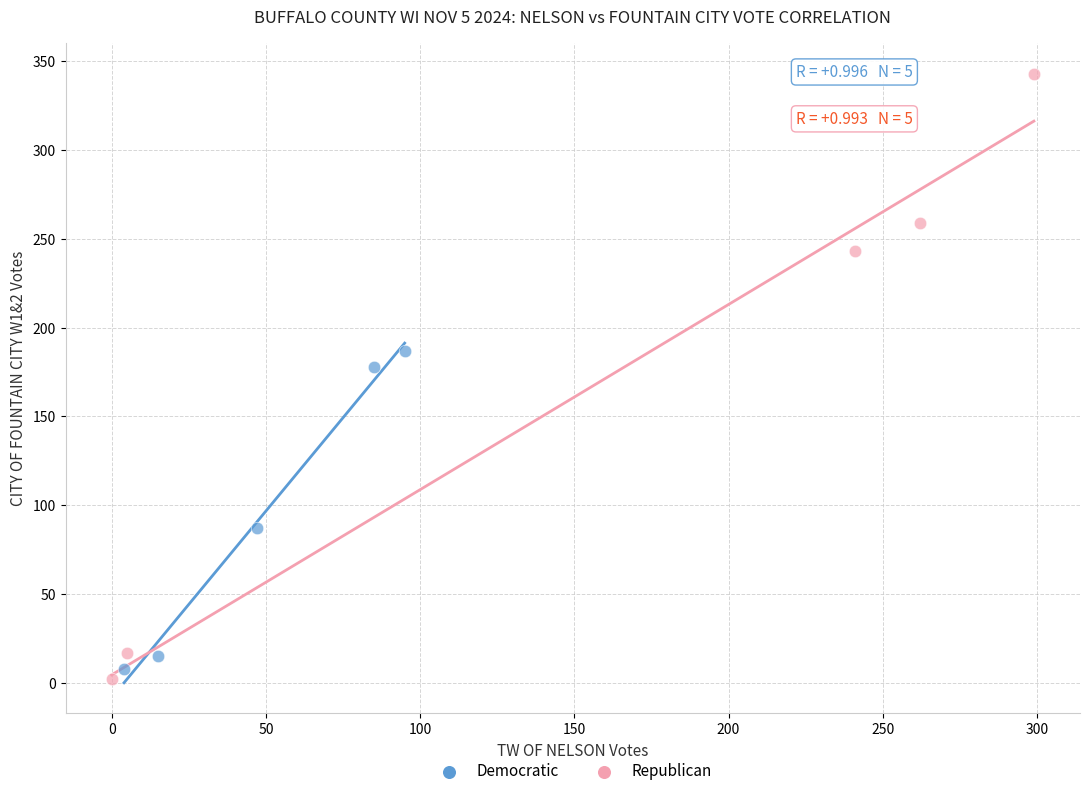

Which series contains the highest Y value?

Republican